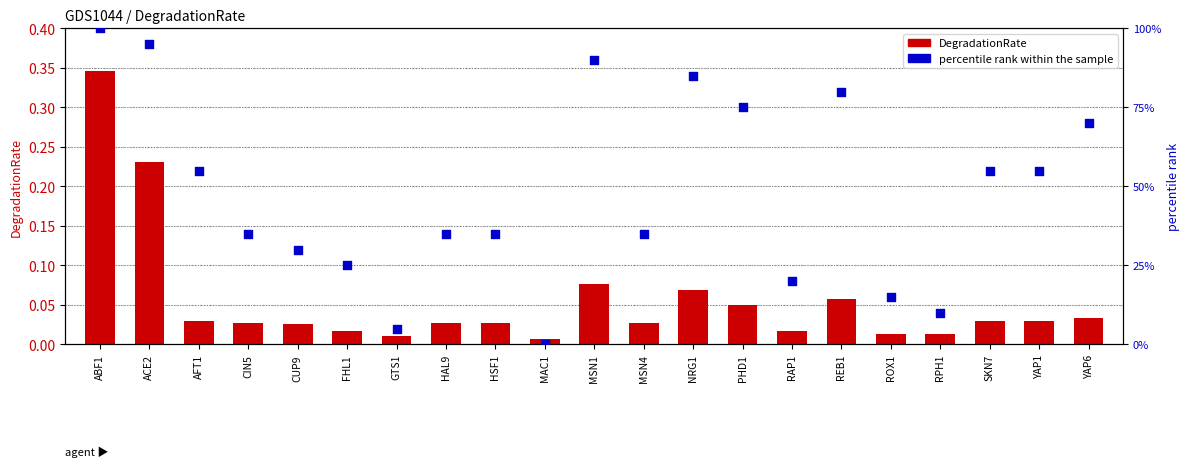

What is the total value across all series at NRG1?

85.1